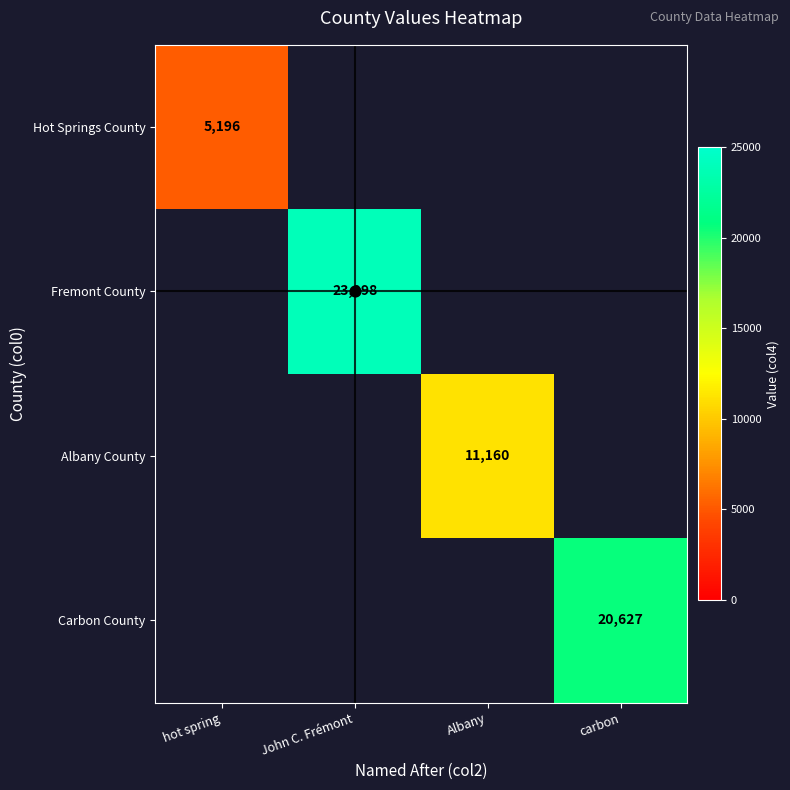

What is the difference between the highest and lowest values at John C. Frémont?

23998